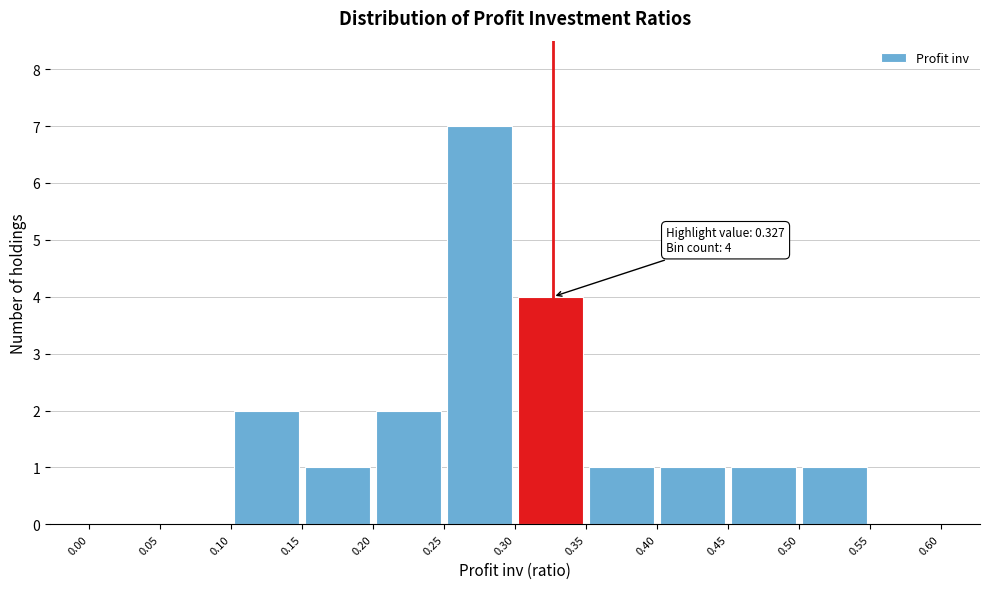

Over which range of the x-axis is the bar tallest?

0.25 to 0.30